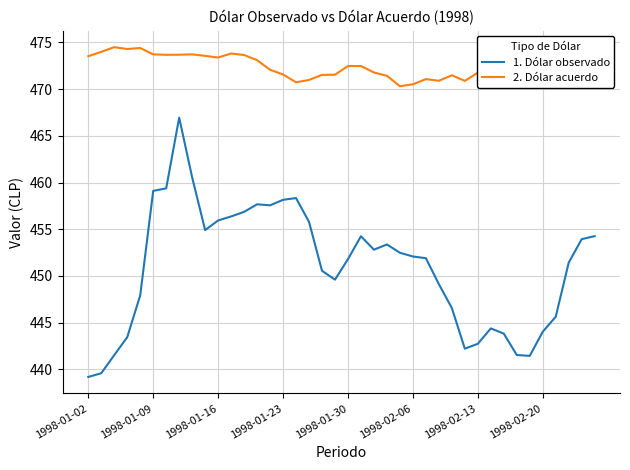

Which series has the largest total across all categories?

2. Dólar acuerdo